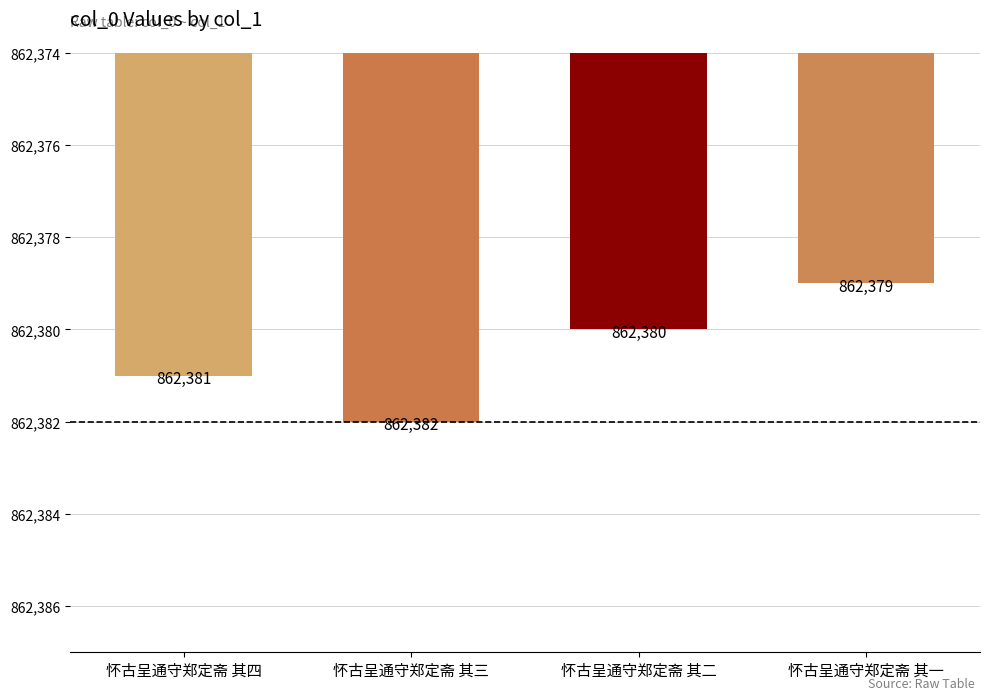

What is the value of the 3rd bar from the left?

862380